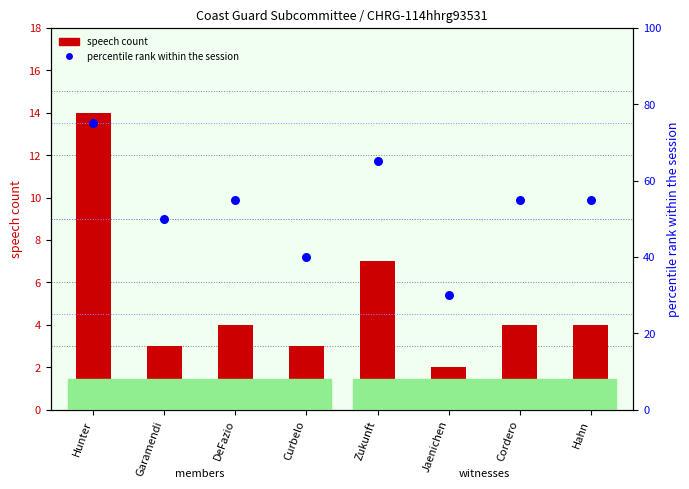

Which series reaches the minimum Y coordinate?

speech count